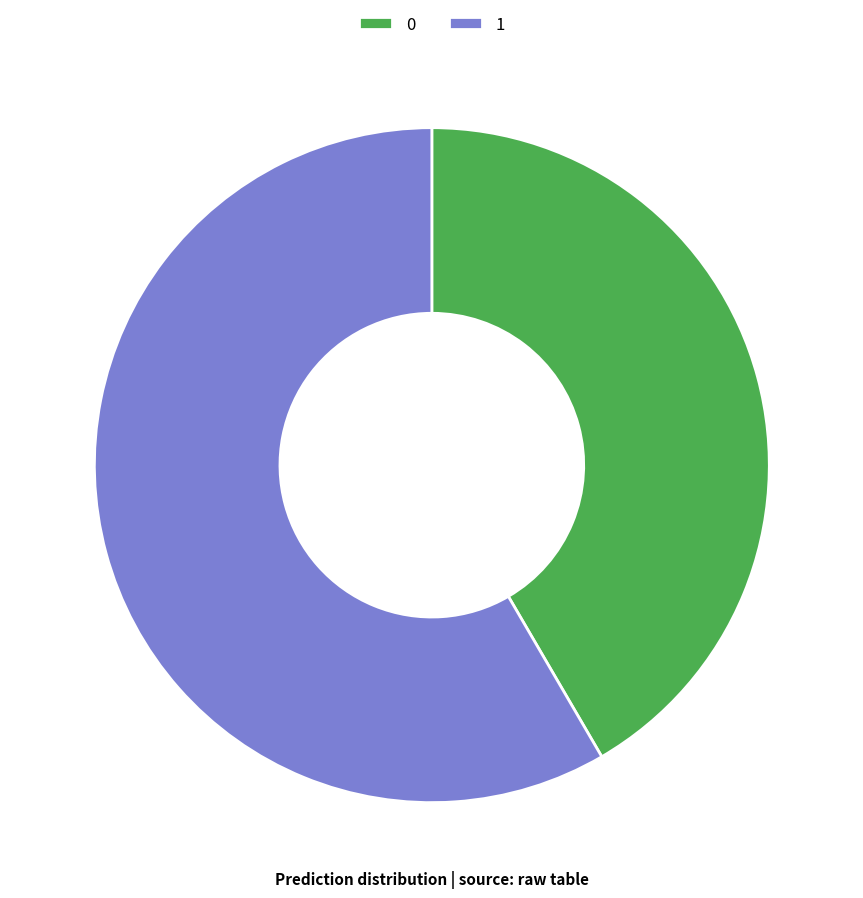

Count the number of slices in the pie.

2